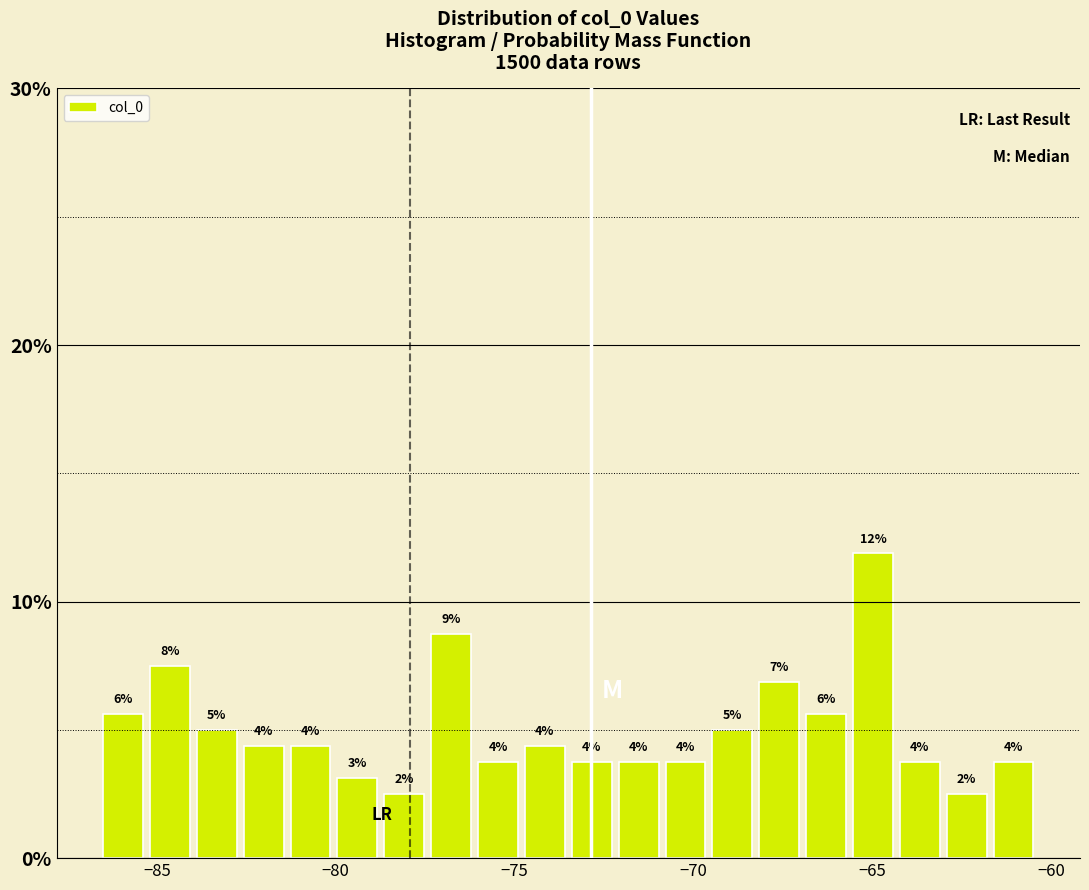

Around what value on the x-axis is the tallest bar? Give the approximate position of its centre, as read against the axis.

-65.0